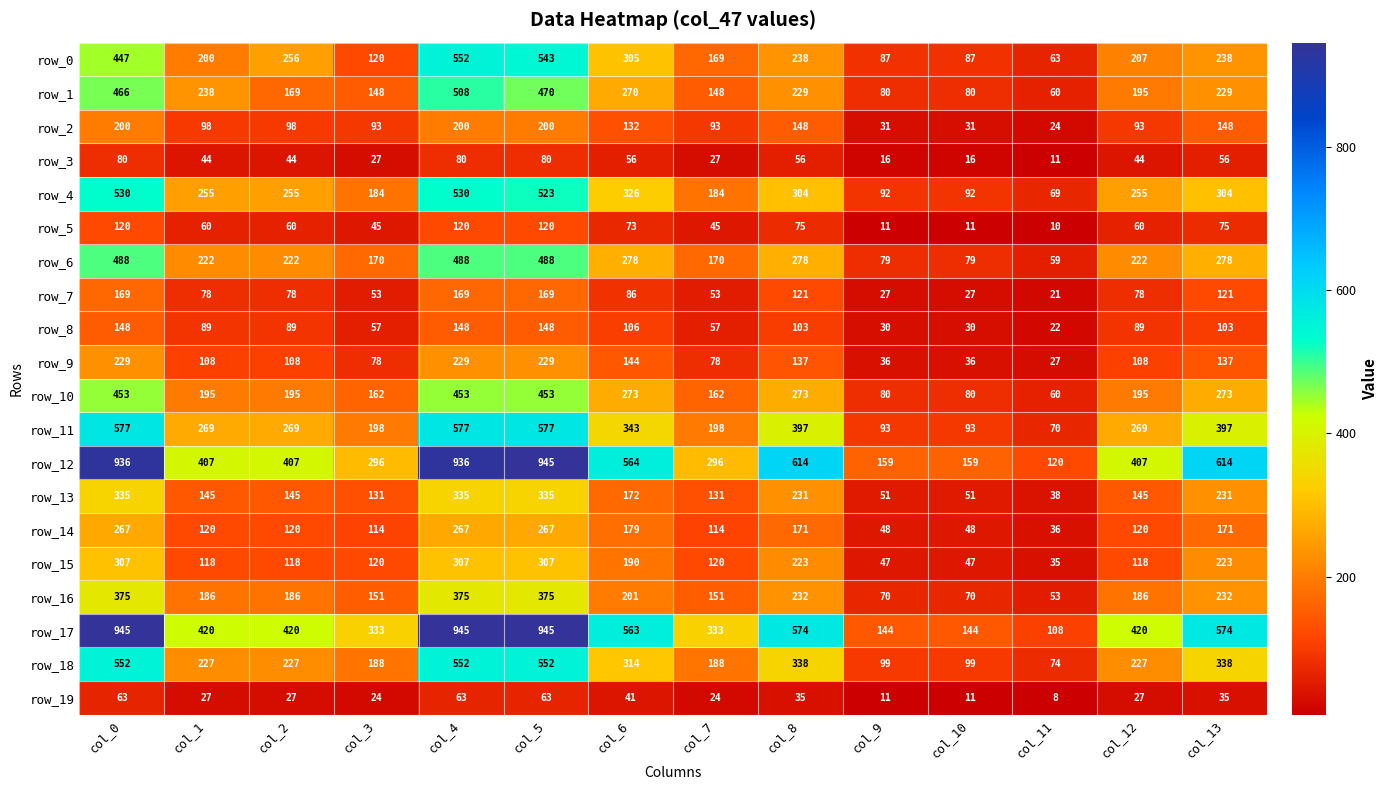

Which series has the largest total across all categories?

row_17